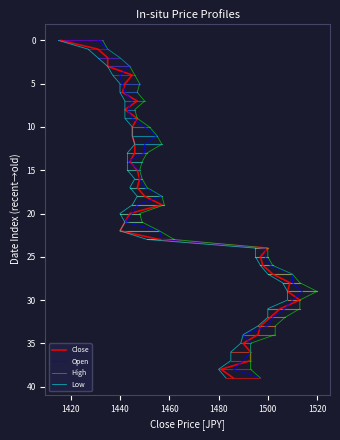

How many values in Low are above zero?

39